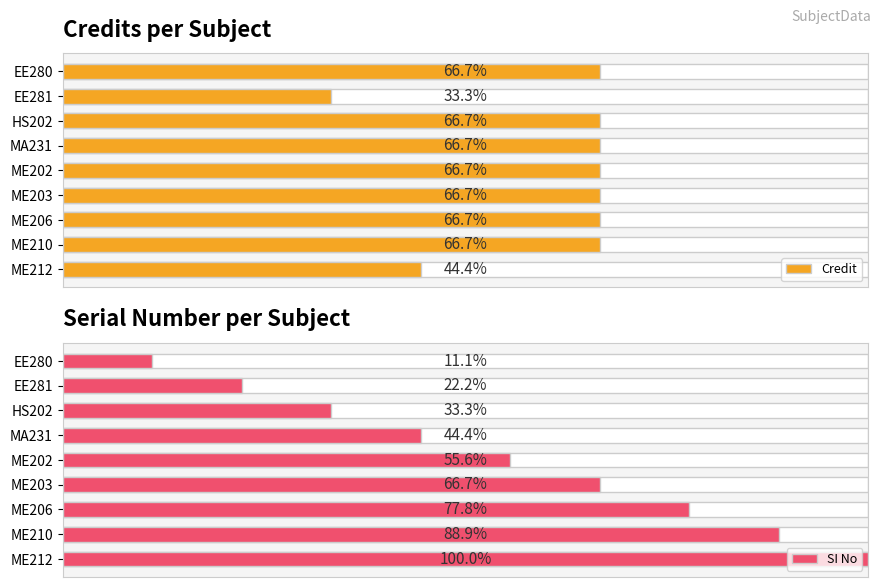

What is the sum of the Credit values at 4 and 5?

12